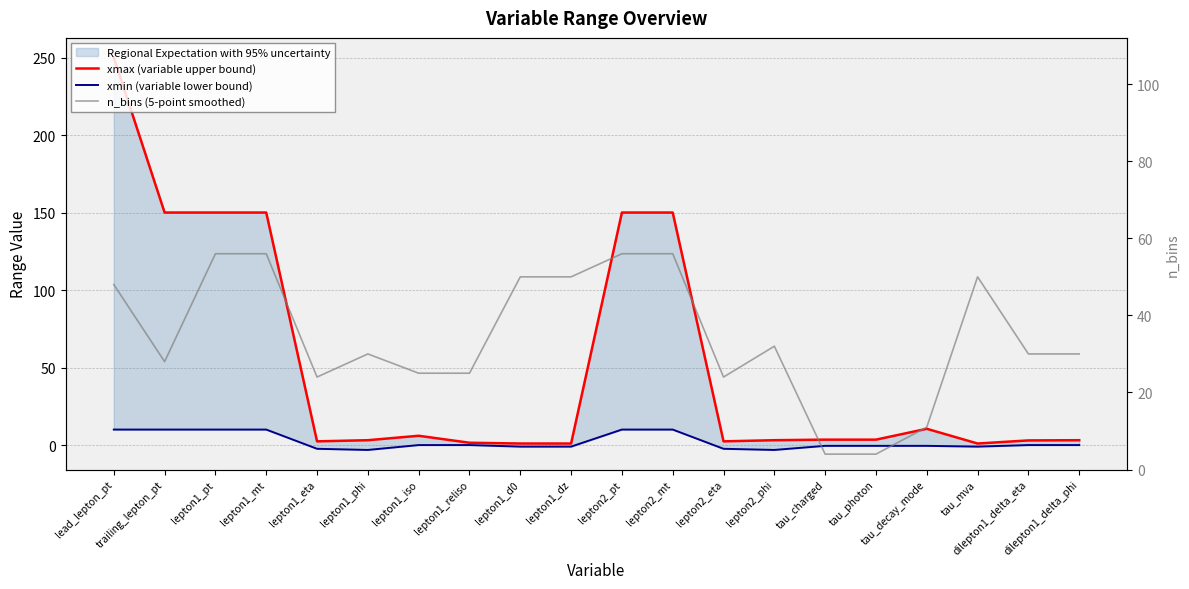

List the series in order of their peak value, highest first.

xmax (variable upper bound), n_bins (5-point smoothed), xmin (variable lower bound)